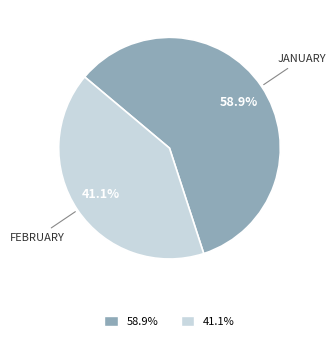

To the nearest percent, what is the difference between the largest and smallest slice percentages?

18%